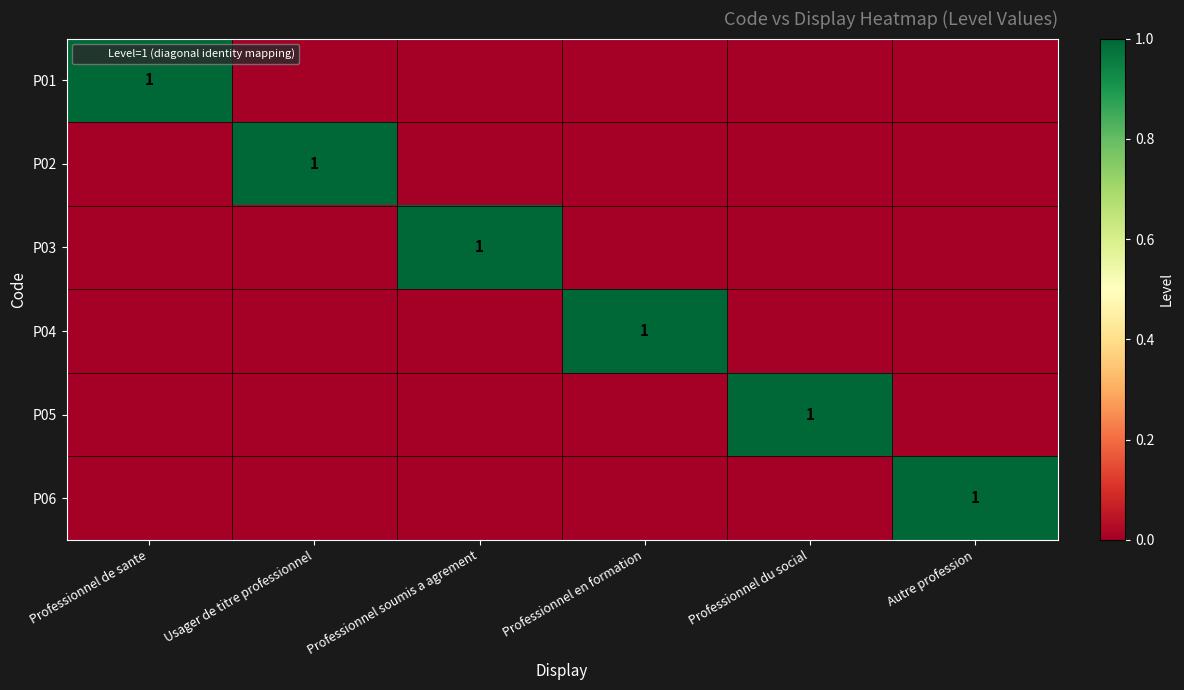

Which category has the highest value across all series?

Professionnel de sante